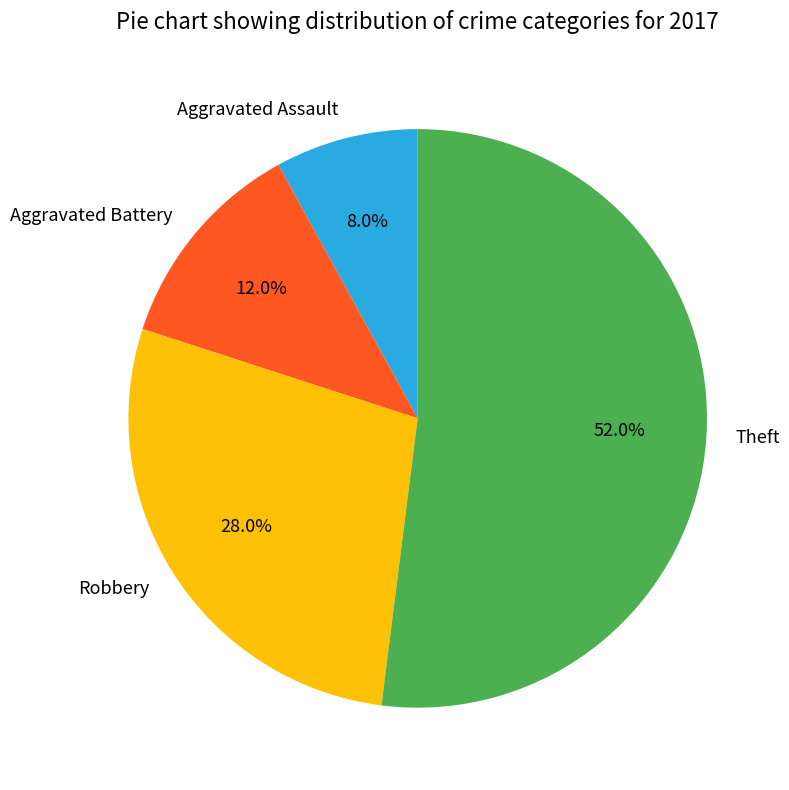

Approximately how many times larger is the value at Aggravated Battery compared to Theft?

0.2